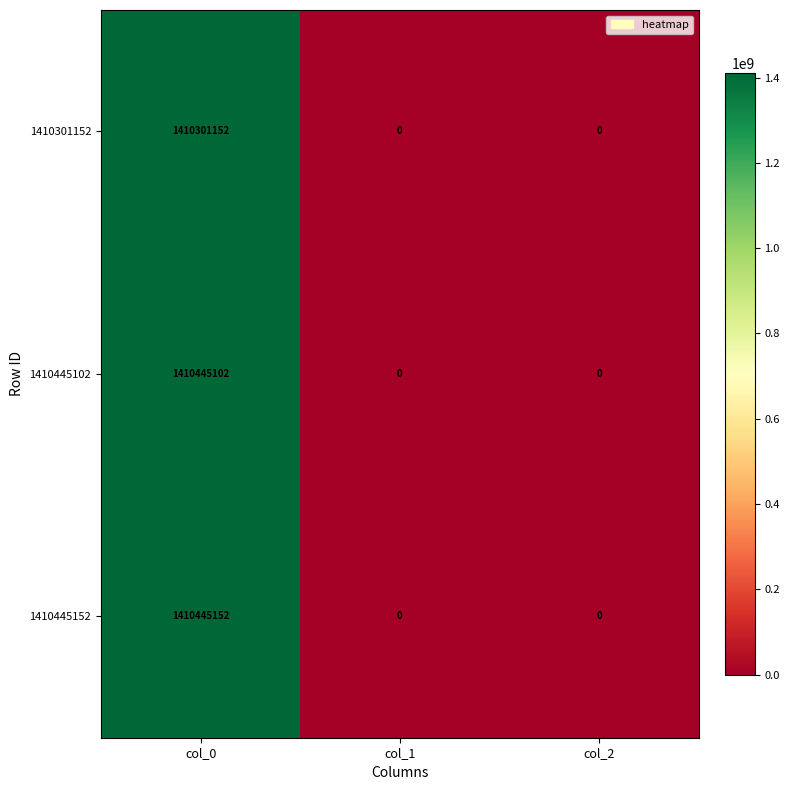

List the series in order of their peak value, highest first.

1410445152, 1410445102, 1410301152